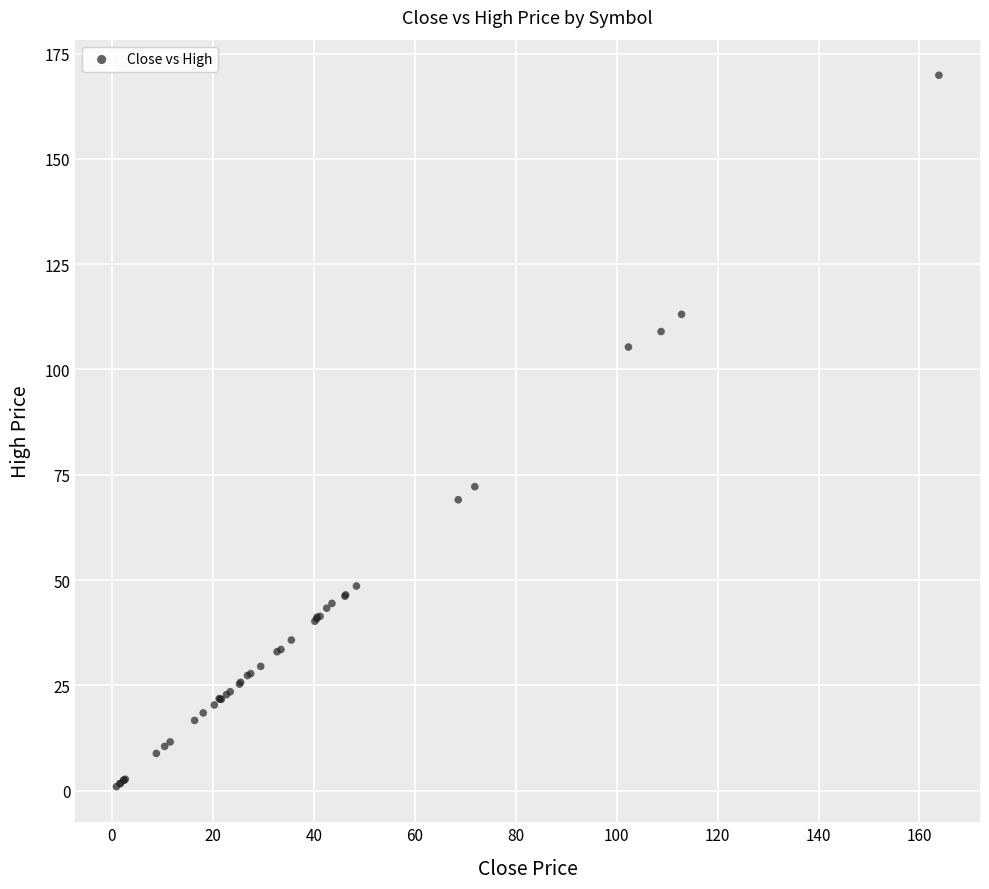

What Y value in the scatter plot is closest to 85?

72.2